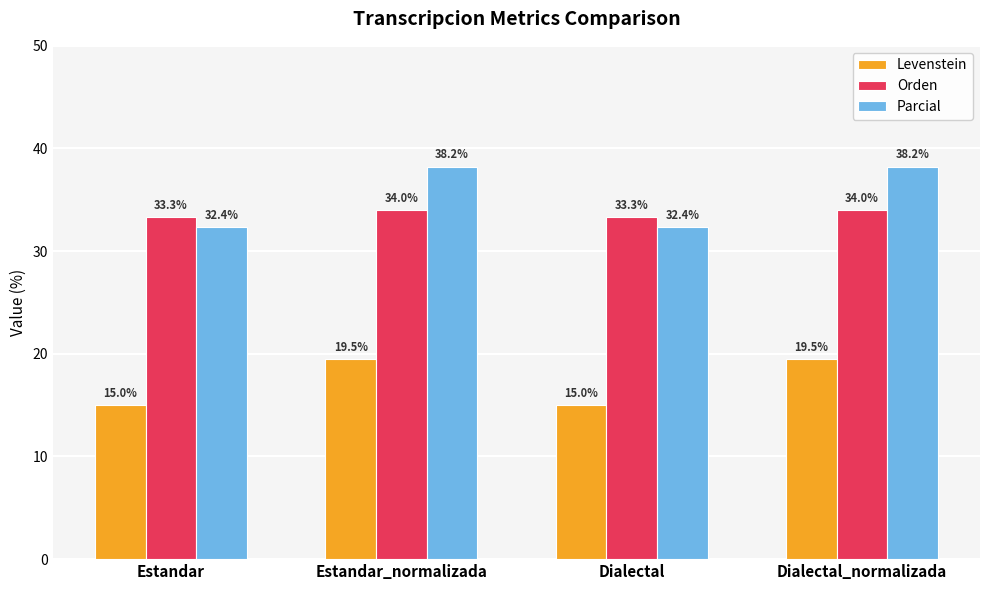

What is the label of the 2nd bar from the right?

Dialectal